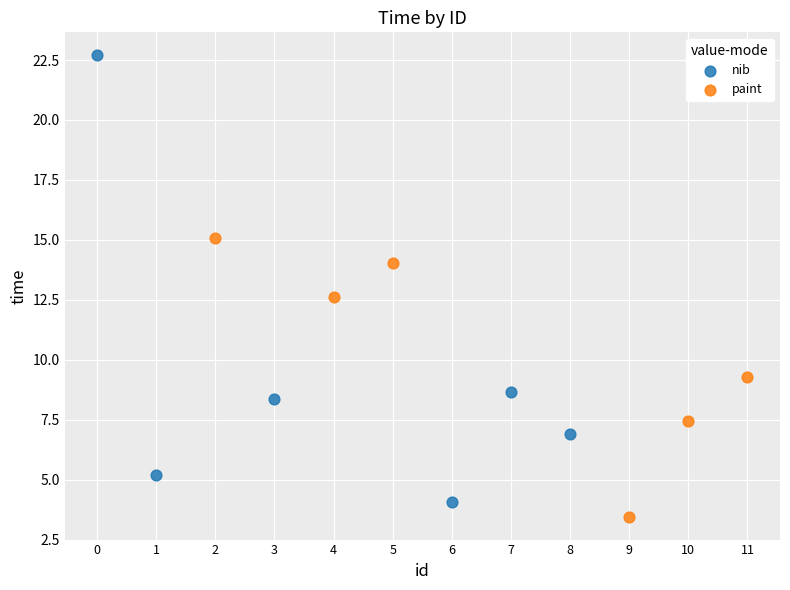

What are all the series names shown in the legend?

nib, paint